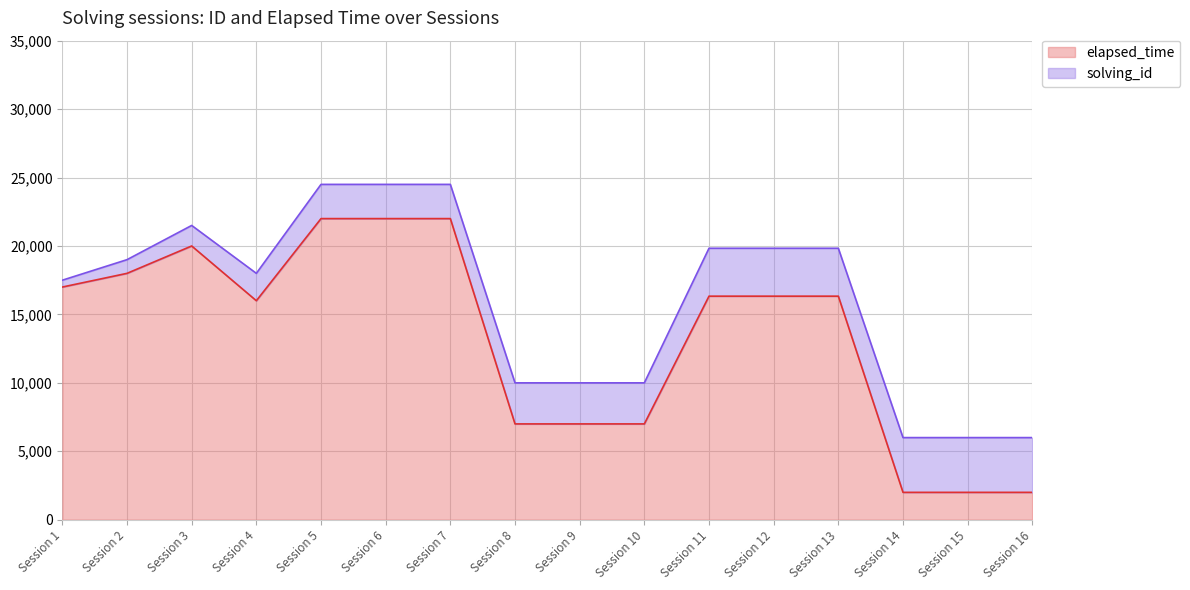

What is the highest value of the elapsed_time series?

22000